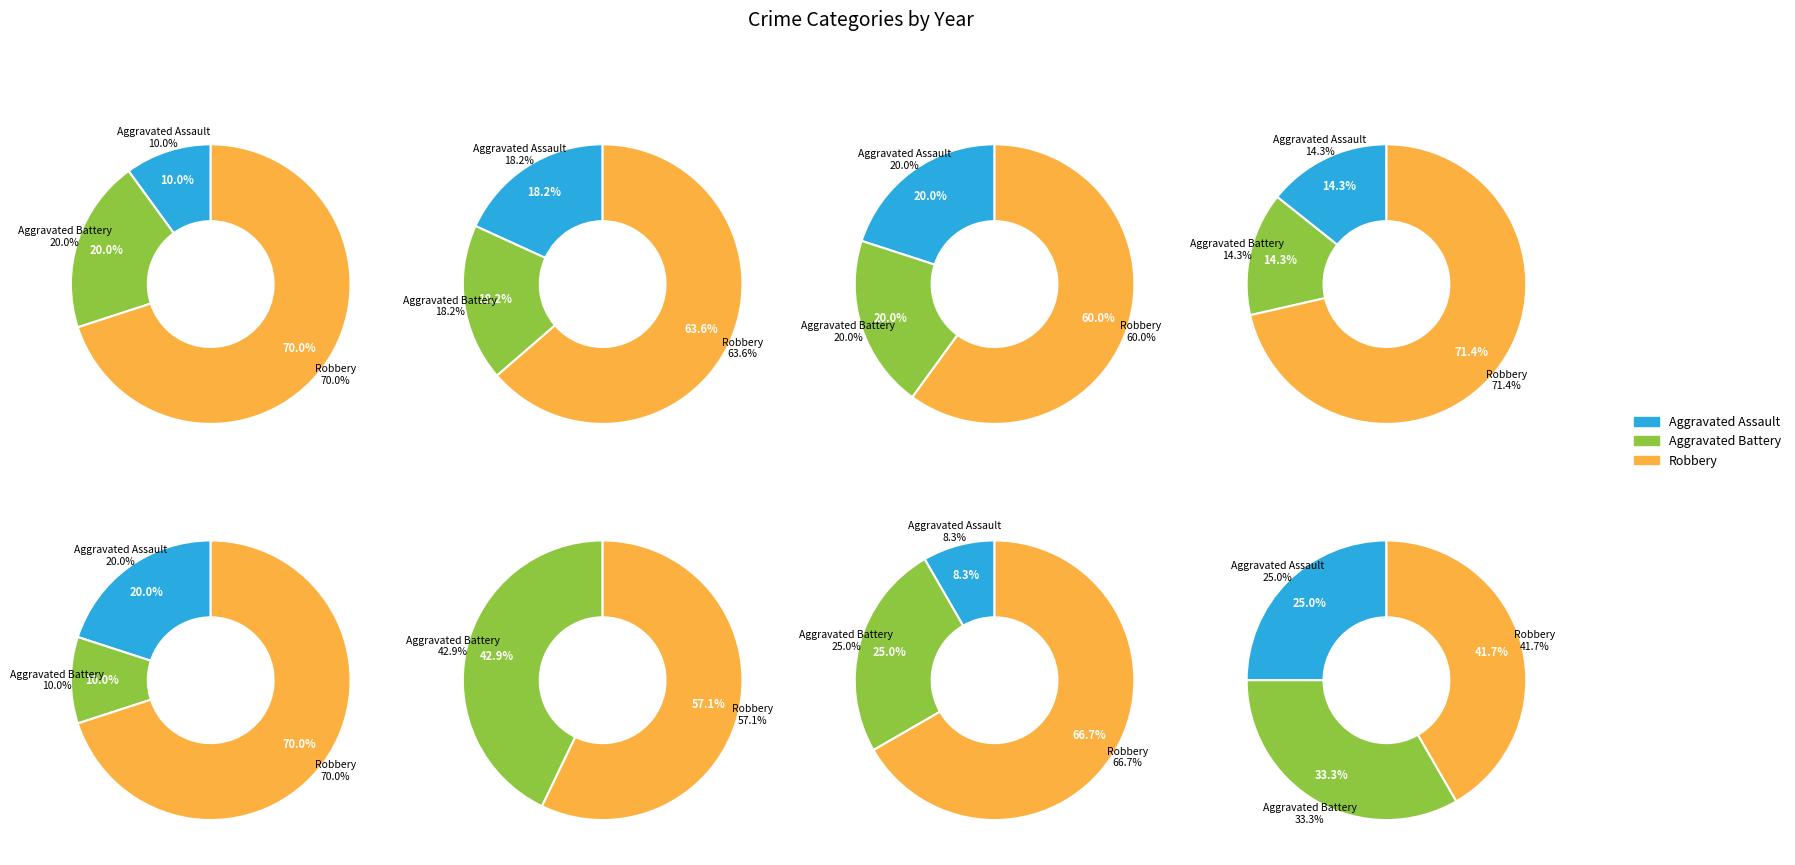

True or false: 6 accounts for 9% of the total.

False